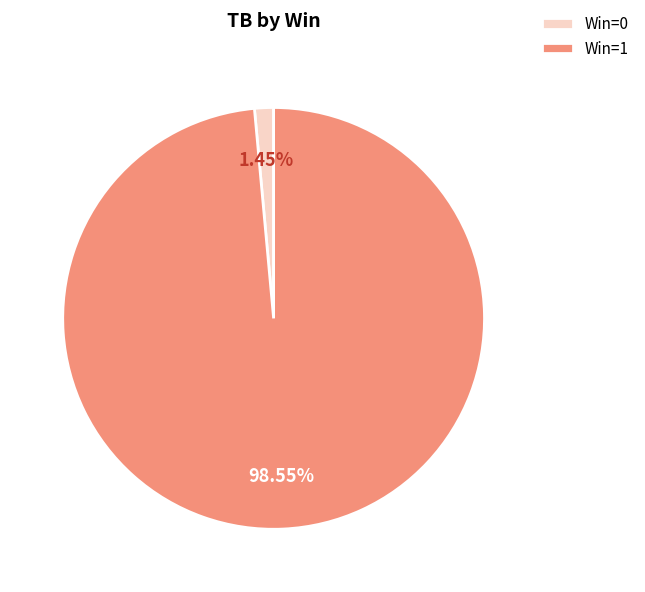

Which slice represents more than half of the pie?

Win=1